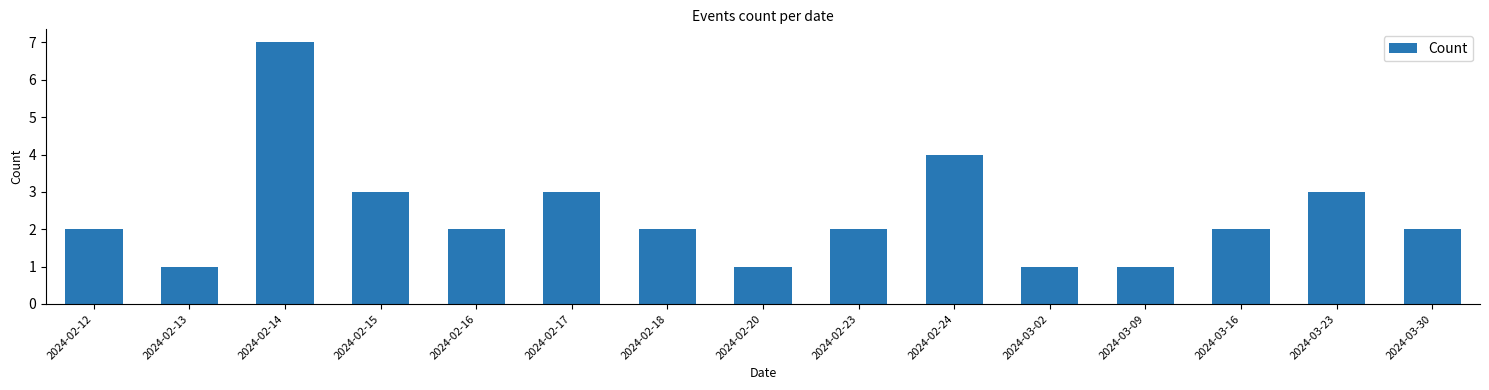

Reading left to right, what are all the values shown in this chart?

2	1	7	3	2	3	2	1	2	4	1	1	2	3	2